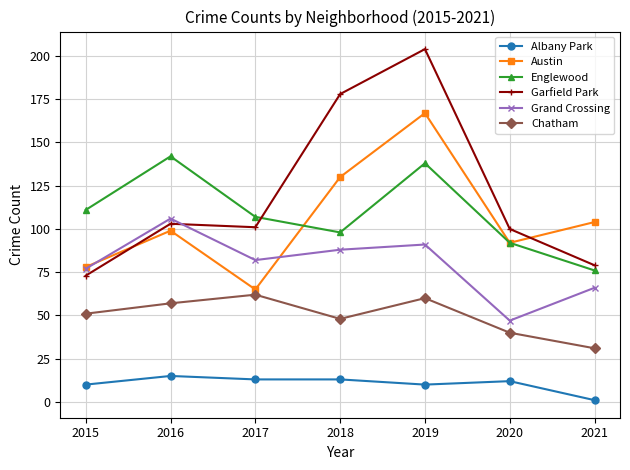

Where is Chatham nearest to the value 46?

2018